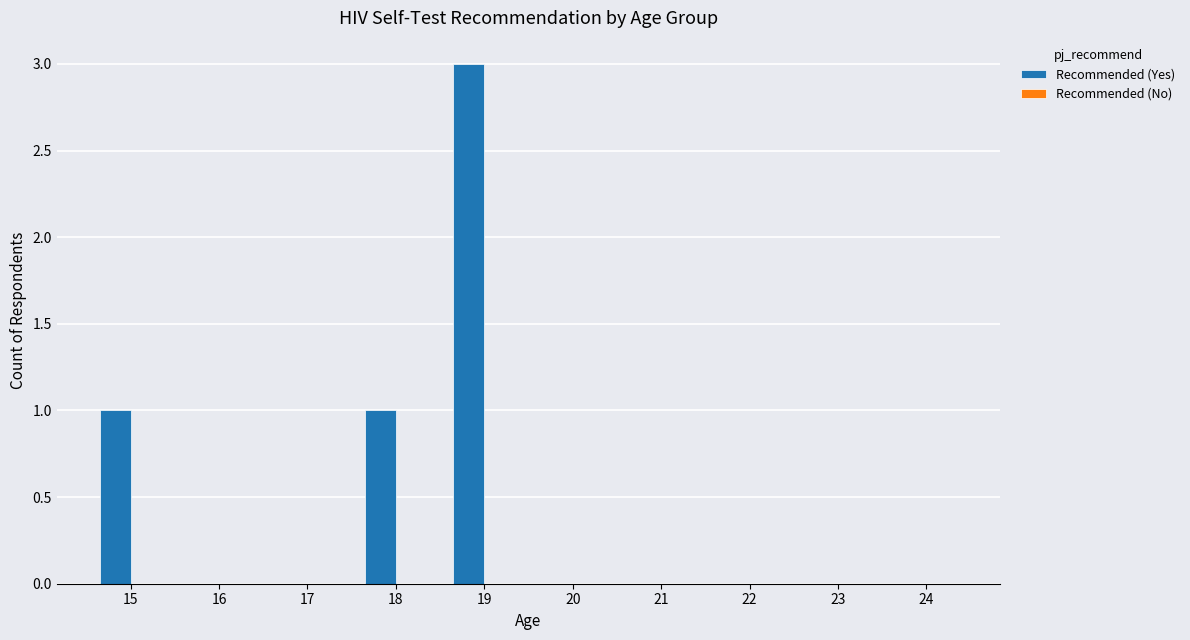

The value at 24 is 0. True or false?

True